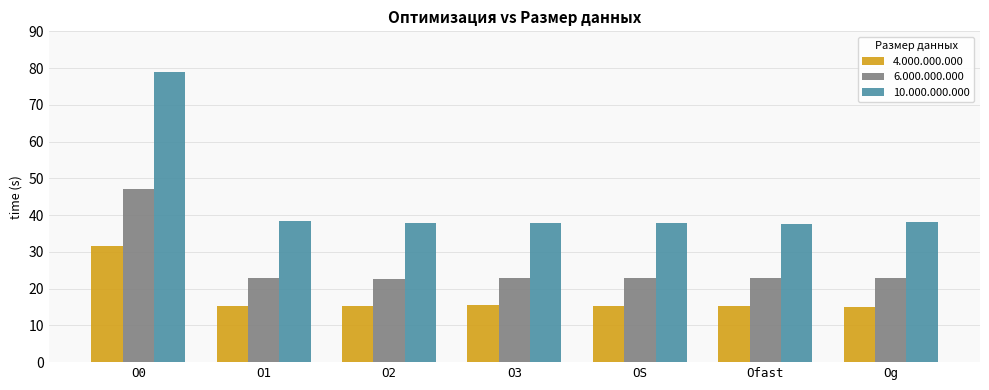

List the series in order of their peak value, lowest first.

4.000.000.000, 6.000.000.000, 10.000.000.000